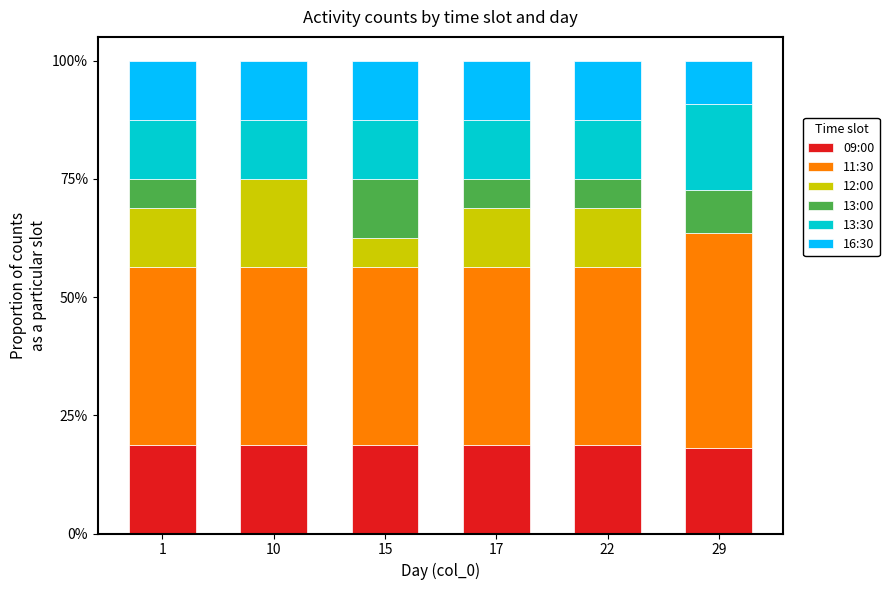

Are the bars grouped side by side (vs. stacked)?

No